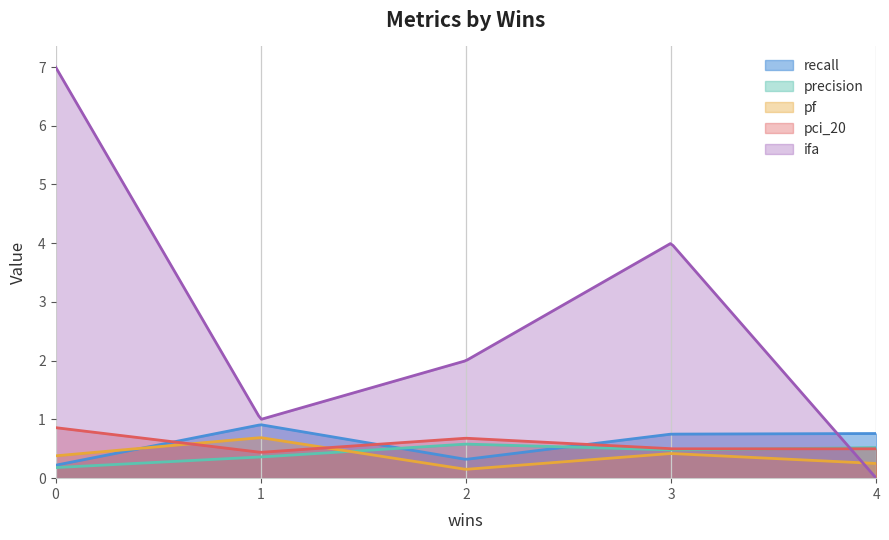

What is the approximate value of pci_20 at 0?

0.9